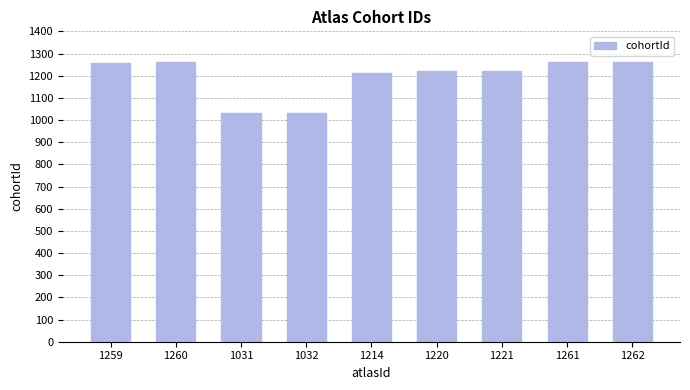

What is the ratio of the value at 1259 to the value at 1260?

1.0